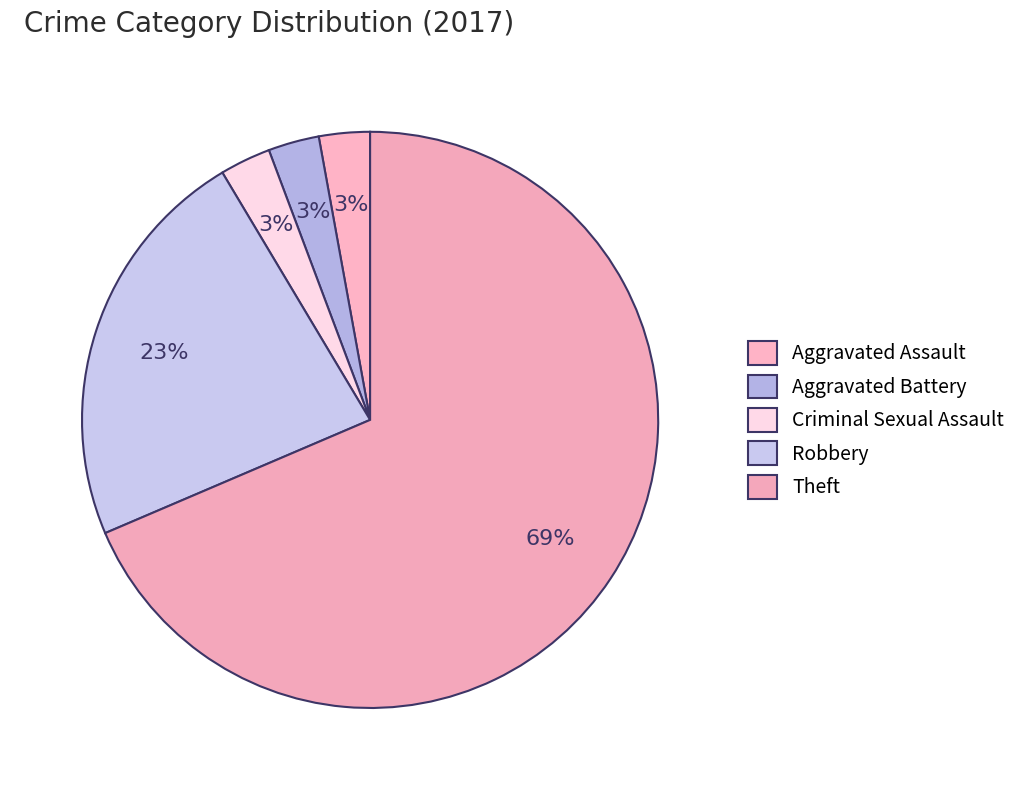

Count the number of slices in the pie.

5